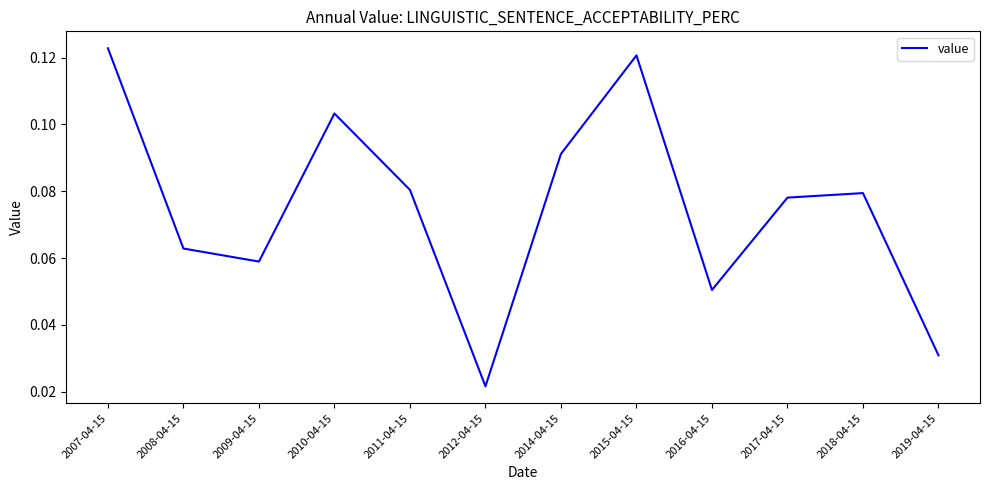

List the labels in order of value, largest first.

2007-04-15, 2015-04-15, 2010-04-15, 2014-04-15, 2011-04-15, 2018-04-15, 2017-04-15, 2008-04-15, 2009-04-15, 2016-04-15, 2019-04-15, 2012-04-15